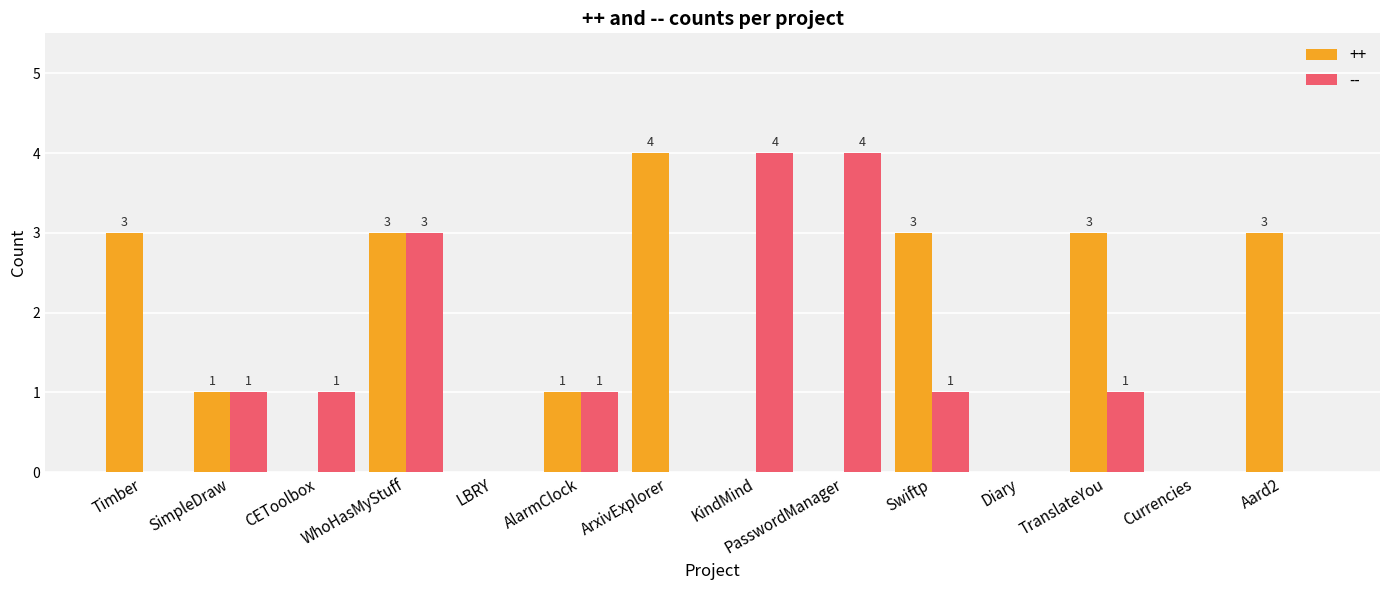

What is the sum of all -- values?

16